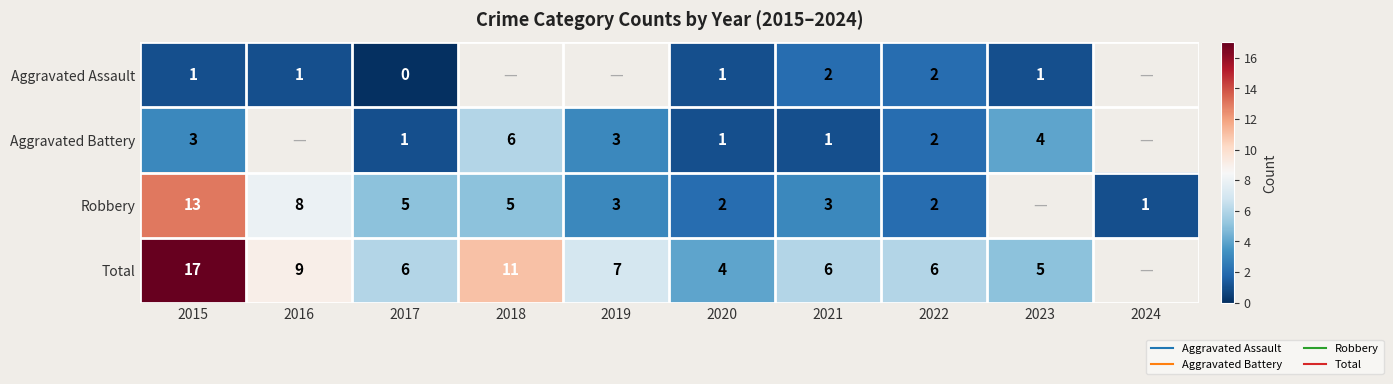

How many data points in Robbery are less than 5?

5